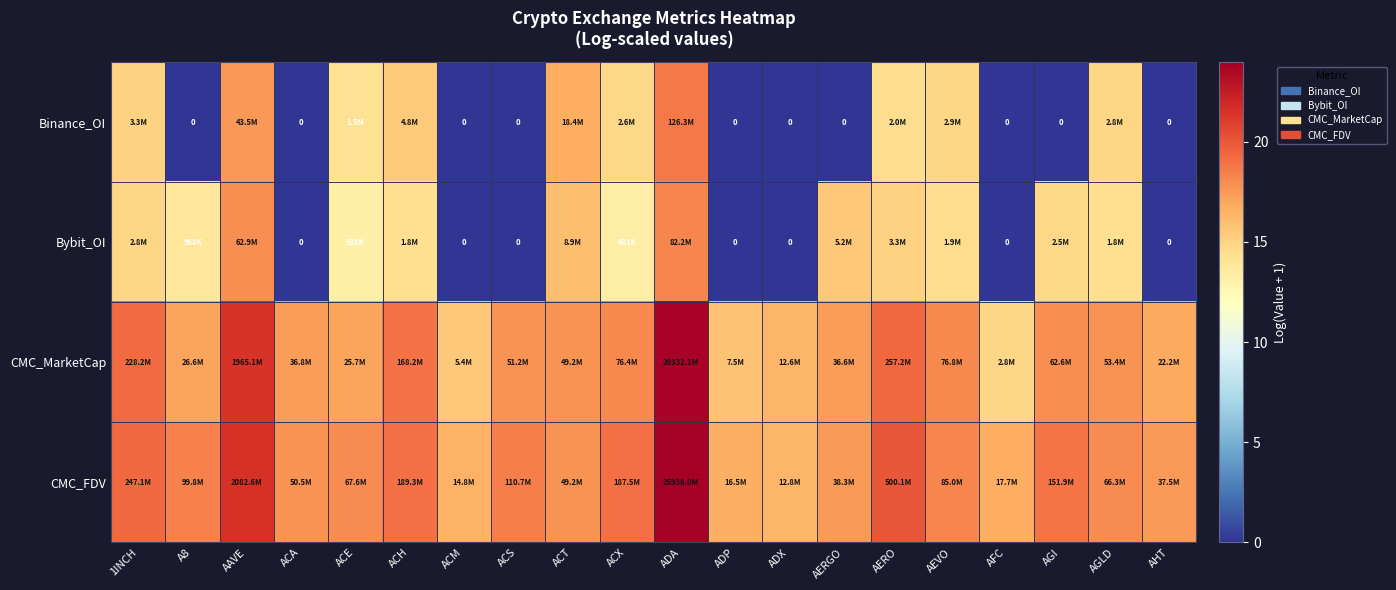

What is the lowest value of the CMC_FDV series?

16.4